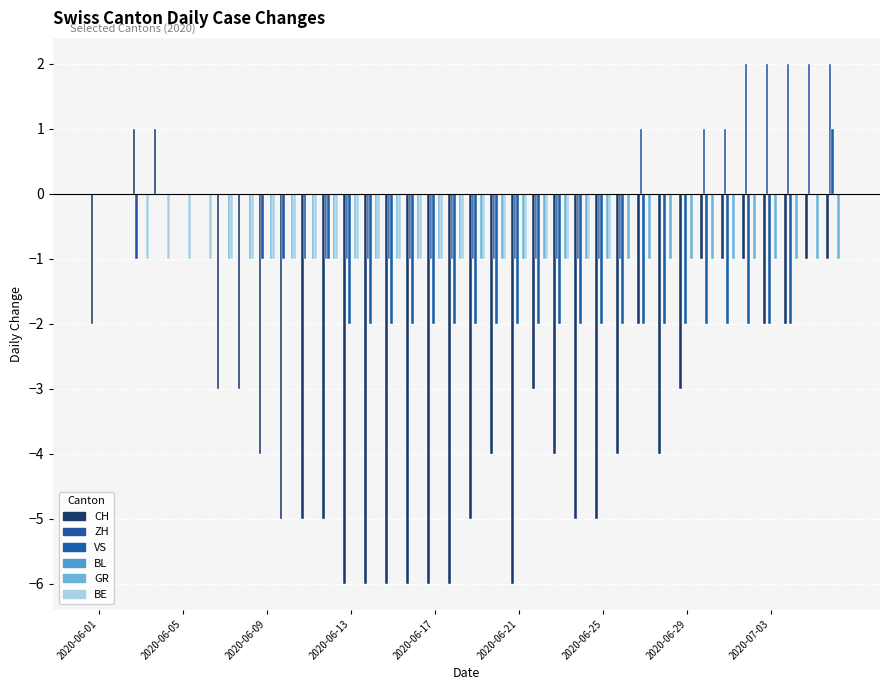

How many series are shown in this chart?

5